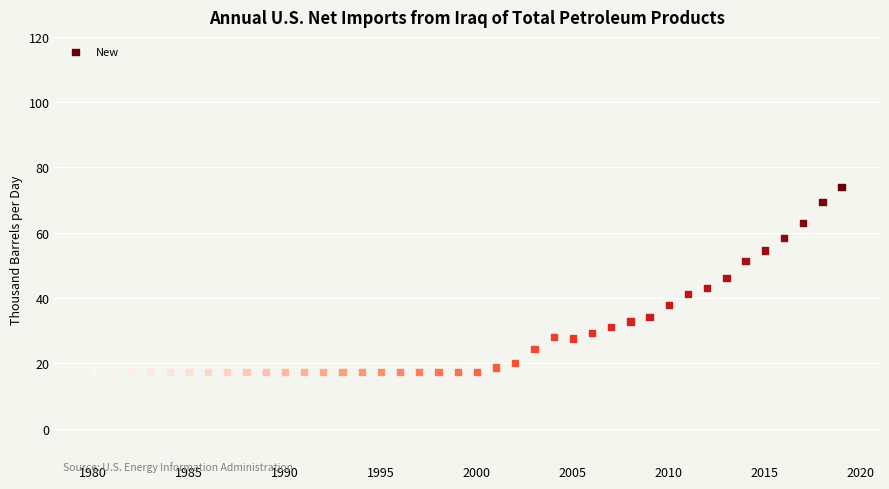

What is the range of Y values (max minus min)?

56.7